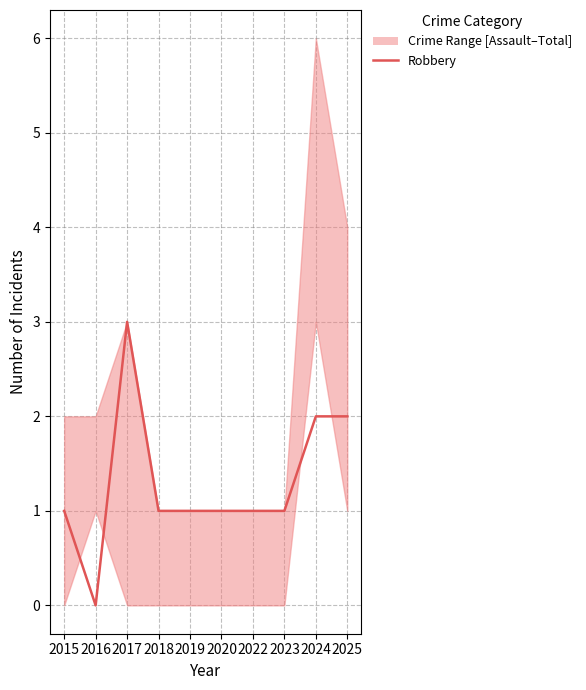

What is the difference between the maximum and minimum values?

3